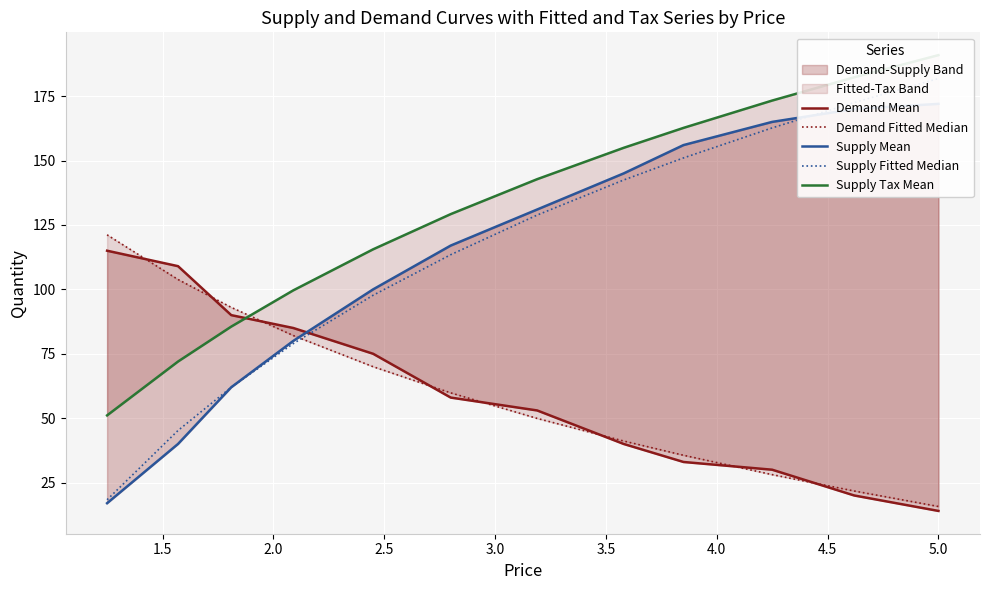

Which has a higher value, 5.0 or 2.0?

2.0